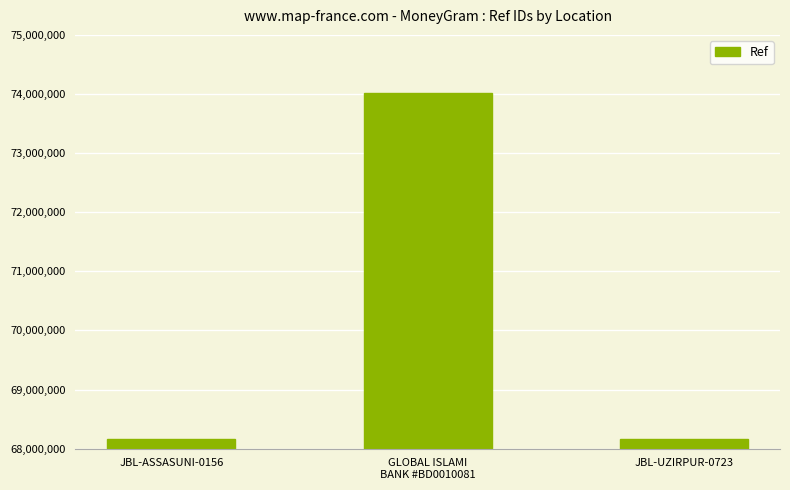

What is the value of the 1st bar from the left?

68159977